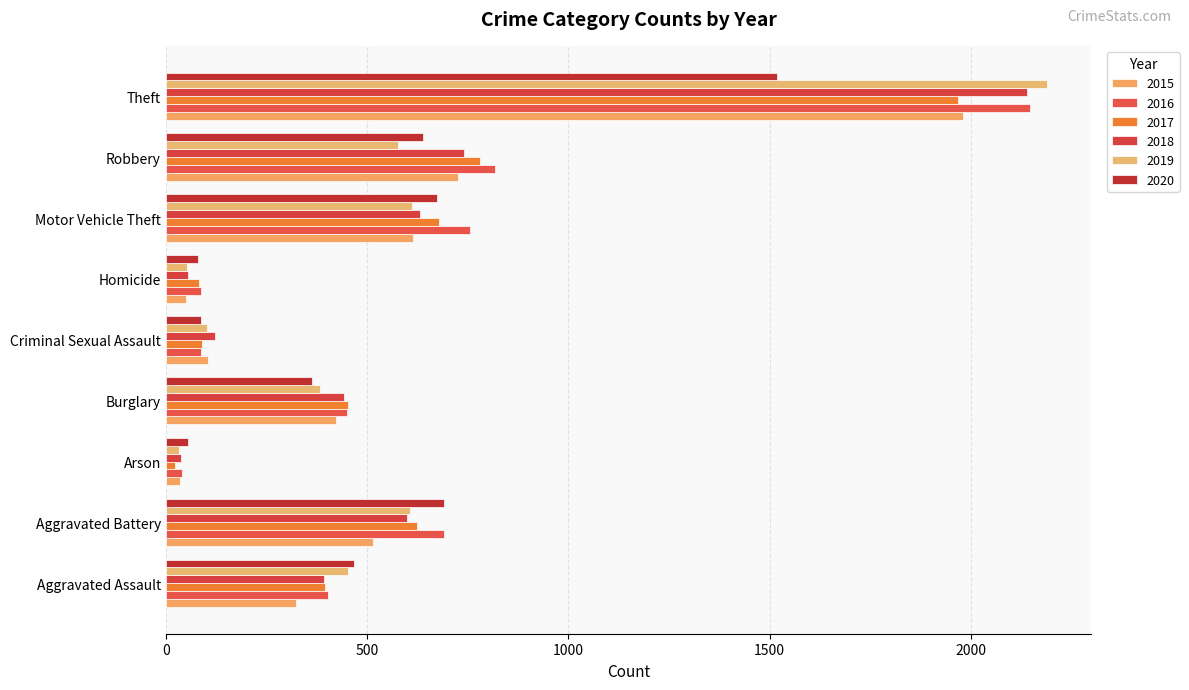

Which series has the largest total across all categories?

2016